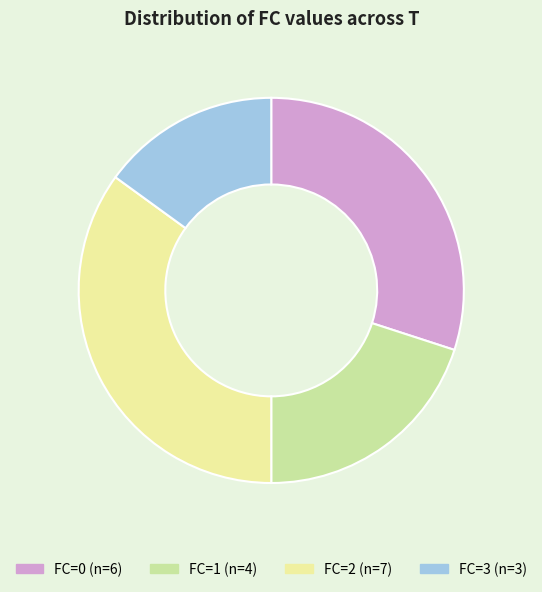

Does any single category account for the majority?

No